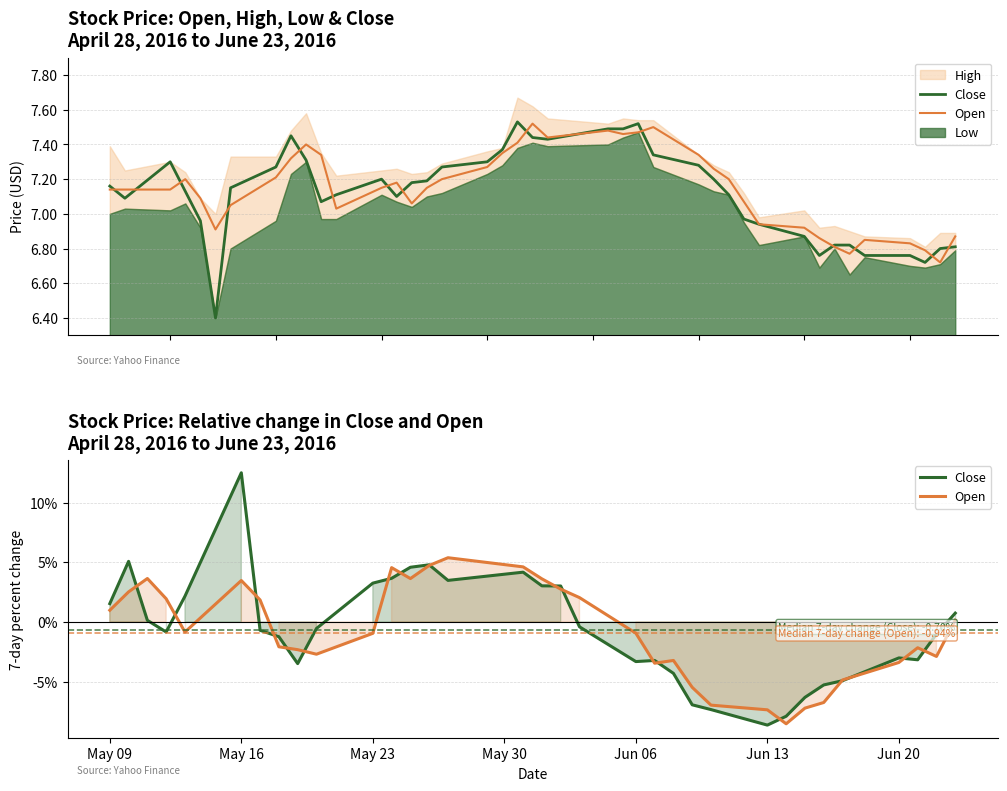

Between Jun 20 and 19, which is larger?

Jun 20